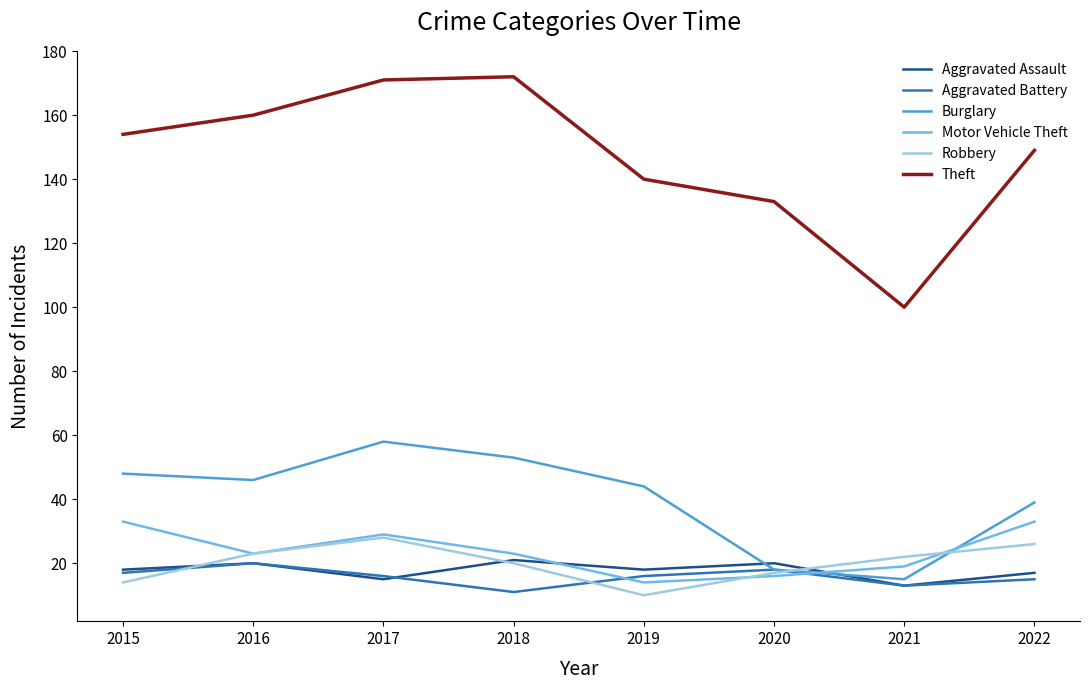

Reading right to left, transcribe all the data shown in this chart.

Aggravated Assault: 2022=17	2021=13	2020=20	2019=18	2018=21	2017=15	2016=20	2015=18
Aggravated Battery: 2022=15	2021=13	2020=18	2019=16	2018=11	2017=16	2016=20	2015=17
Burglary: 2022=39	2021=15	2020=18	2019=44	2018=53	2017=58	2016=46	2015=48
Motor Vehicle Theft: 2022=33	2021=19	2020=16	2019=14	2018=23	2017=29	2016=23	2015=33
Robbery: 2022=26	2021=22	2020=17	2019=10	2018=20	2017=28	2016=23	2015=14
Theft: 2022=149	2021=100	2020=133	2019=140	2018=172	2017=171	2016=160	2015=154